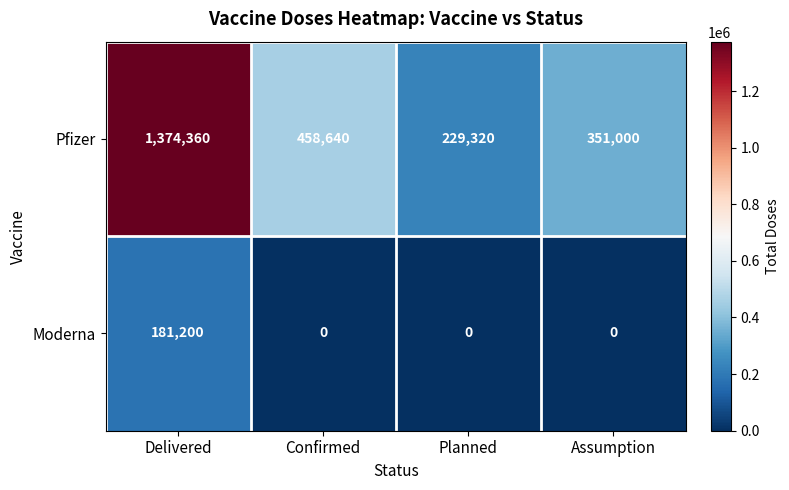

Reading right to left, list all the values displayed in this chart.

Pfizer: 351000	229320	458640	1374360
Moderna: 0	0	0	181200